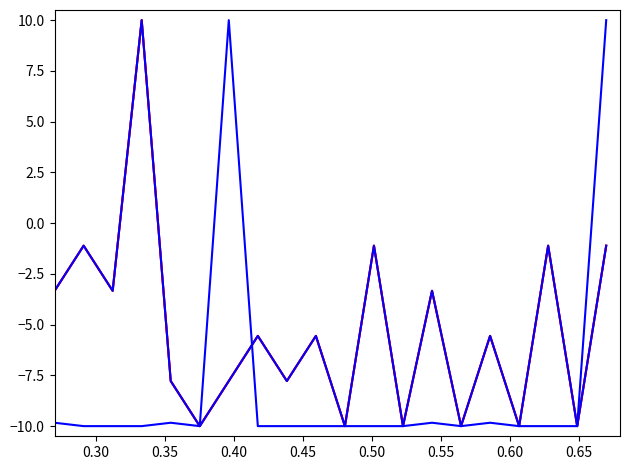

Is this an area chart (filled region under the line)?

No